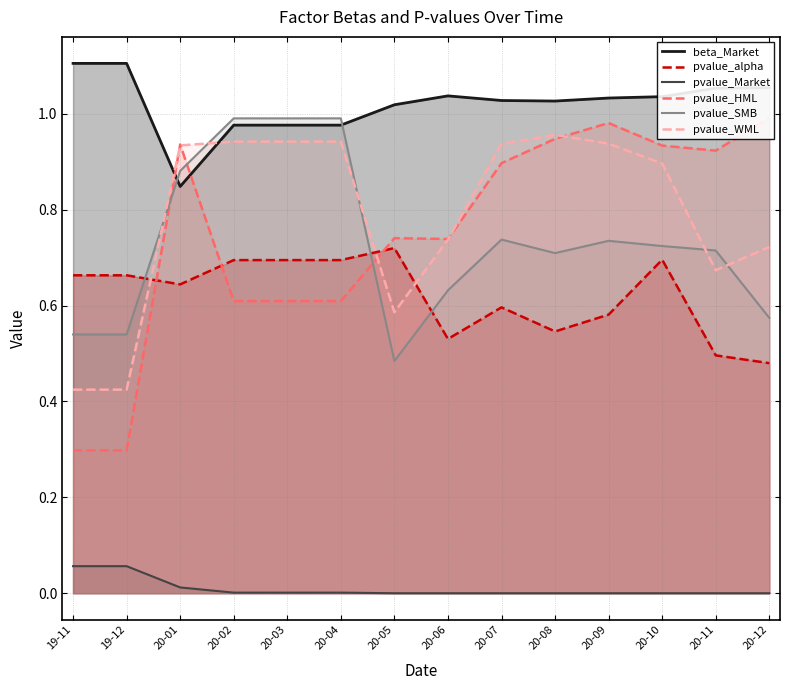

True or false: pvalue_Market has a value of 0.0 at 20-01.

True